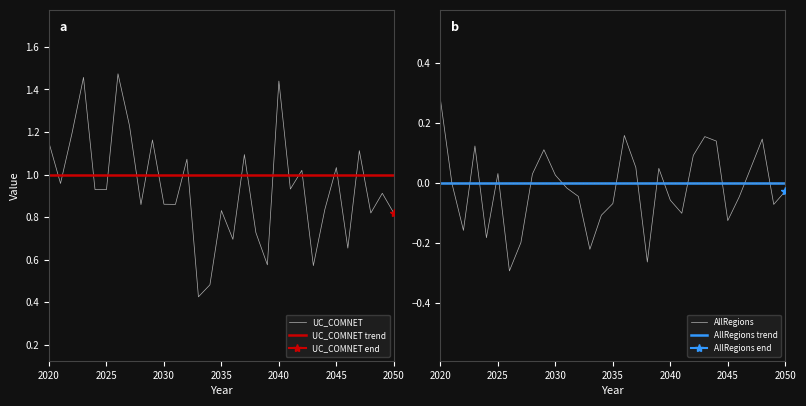

After their last crossing, which series has the higher values: UC_COMNET trend or UC_COMNET?

UC_COMNET trend